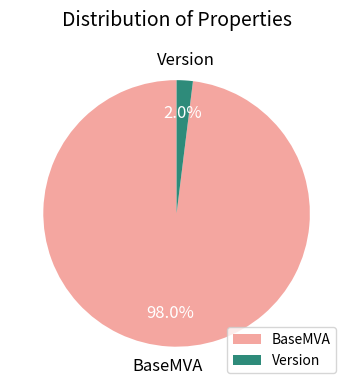

Is there a majority slice in this chart?

Yes